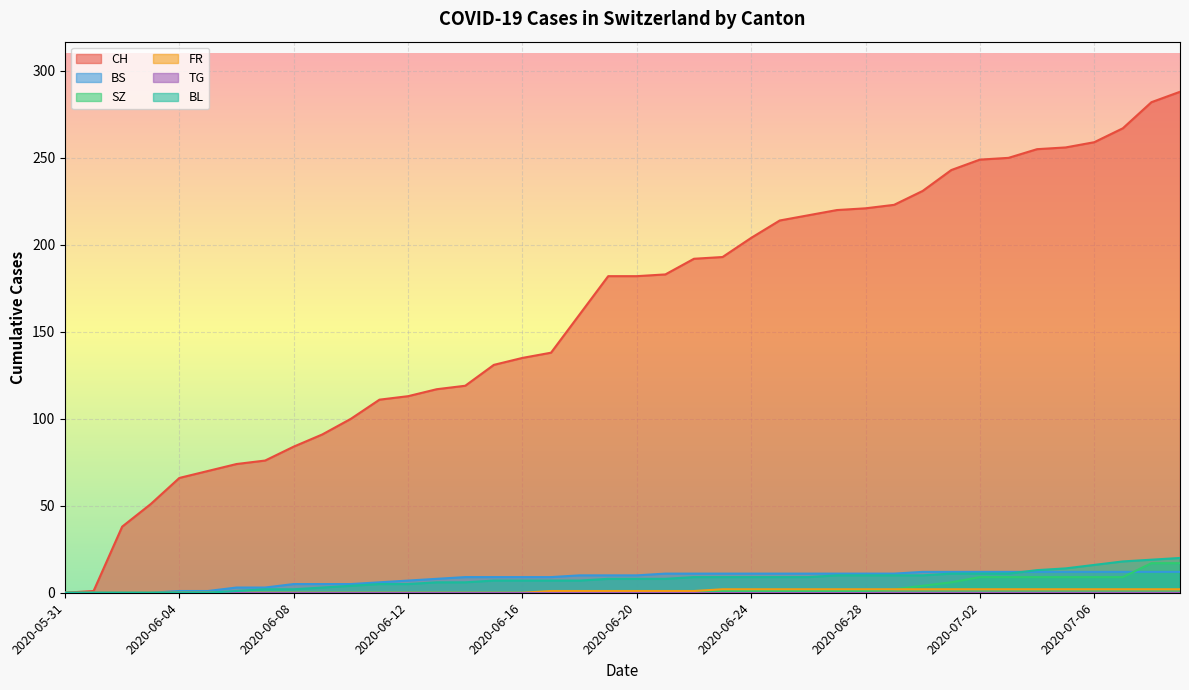

Which series changed the most between 2020-06-18 and 2020-07-04?

CH